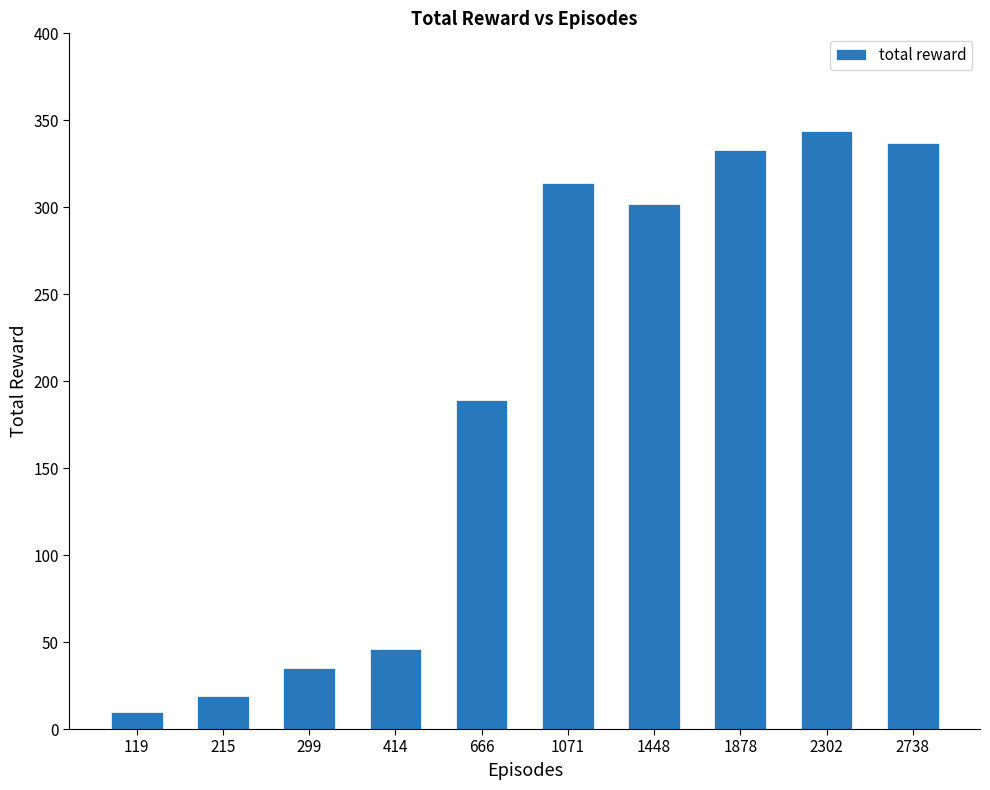

What is the difference between the second highest and second lowest values?

318